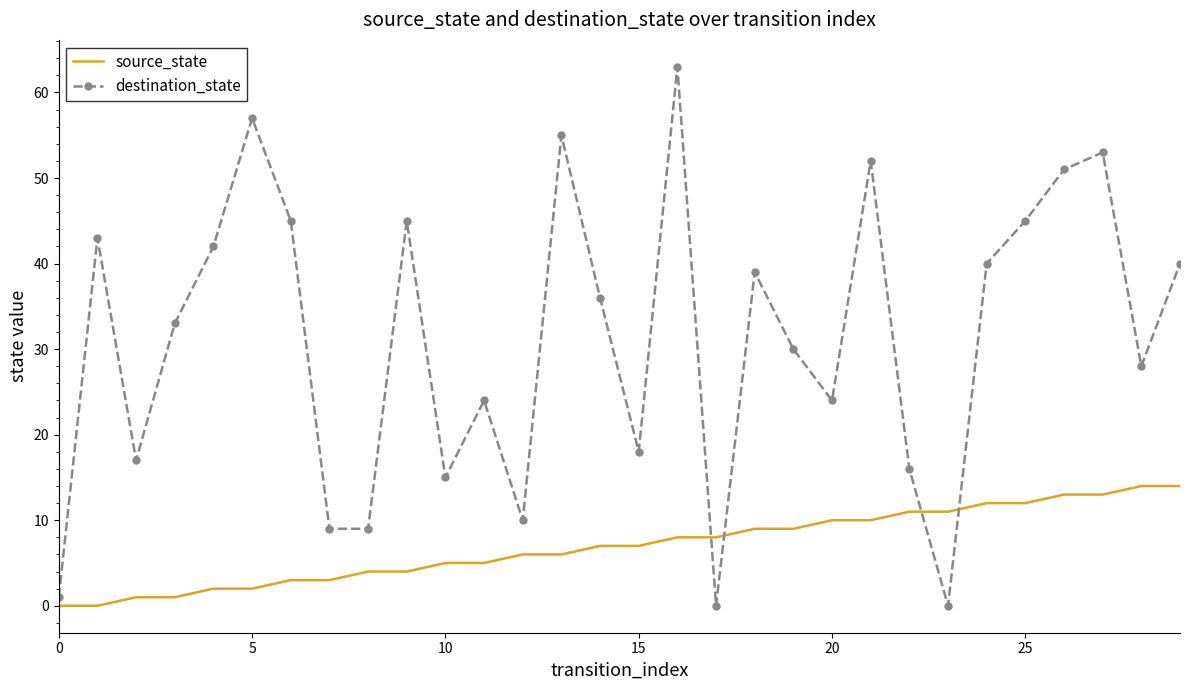

Rank the series by their maximum value, from highest to lowest.

destination_state, source_state